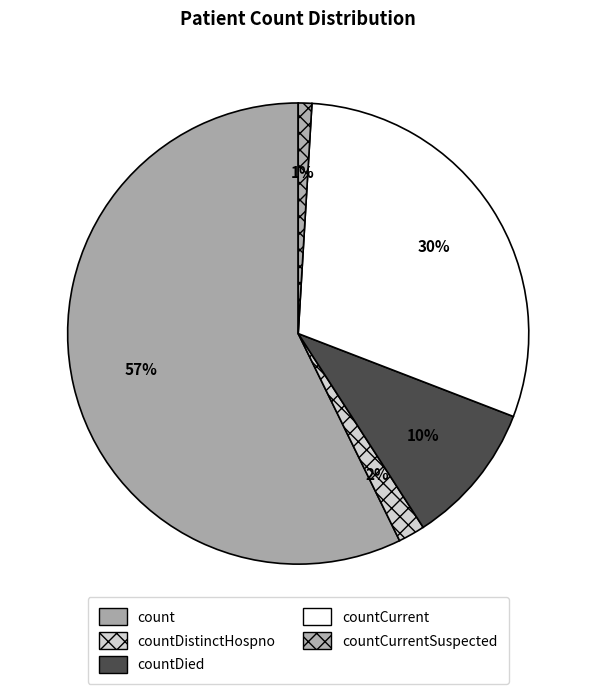

What percentage do count and countDied together represent?

67.3%